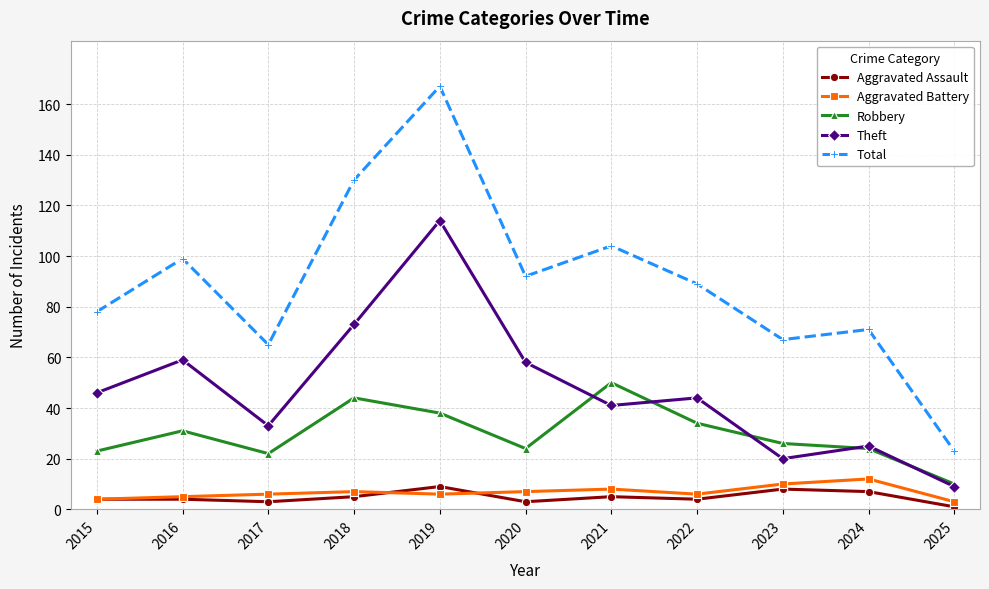

Does the chart display data point markers on the line(s)?

Yes